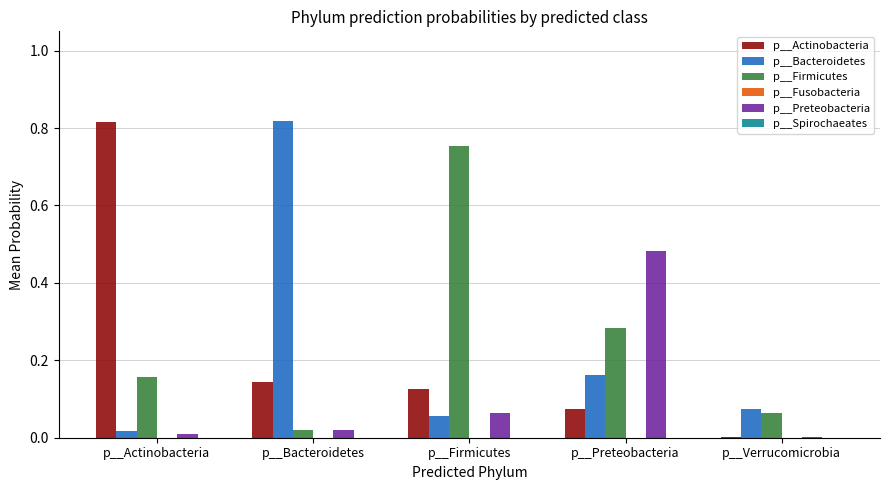

Count the number of data series in this chart.

6